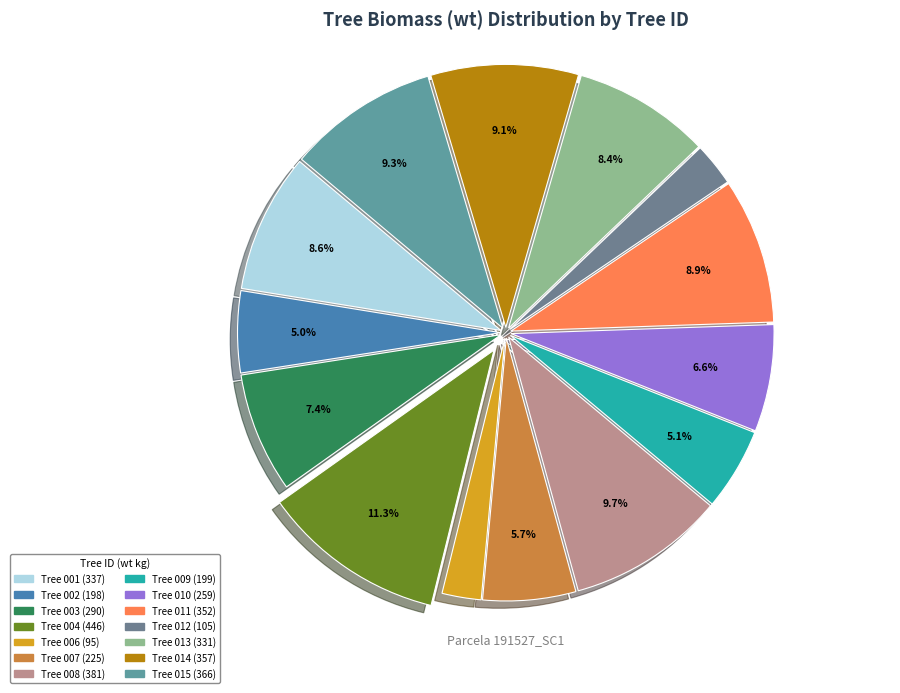

Which slice is the largest?

191527004